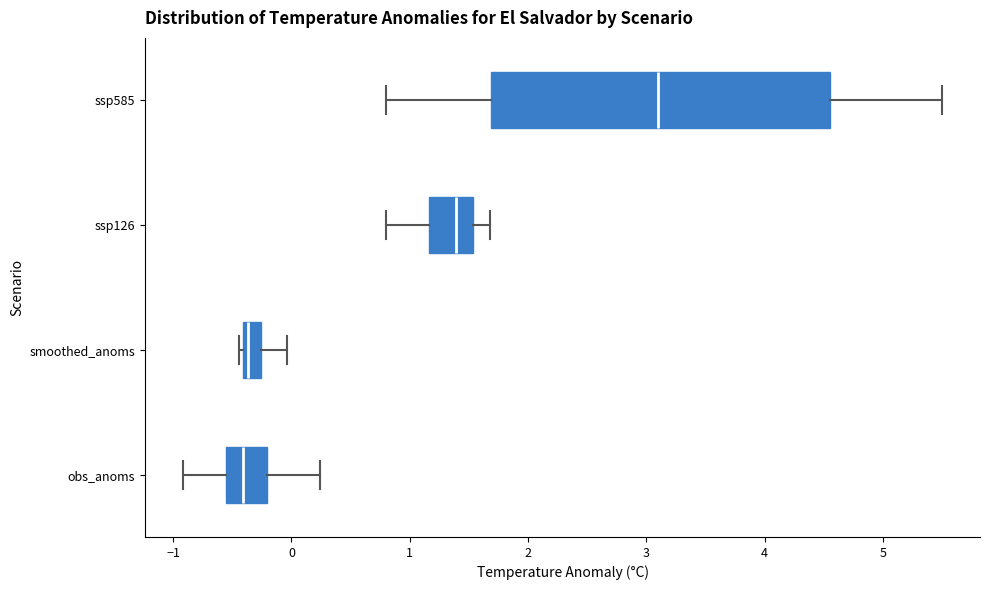

Reading bottom to top, transcribe this box plot: for each box, give where its median line is, the range the box spans, and where its two whiskers end, as read against the x-axis. The values are not printed on the chart, so give them approximately, as read against the axis.

obs_anoms: median -0.4, box -0.5 to -0.2, whiskers -0.9 to 0.2
smoothed_anoms: median -0.4 (just right of the box's left edge), box -0.4 to -0.3, whiskers -0.4 (just left of the box's left edge) to 0.0
ssp126: median 1.4, box 1.2 to 1.5, whiskers 0.8 to 1.7
ssp585: median 3.1, box 1.7 to 4.6, whiskers 0.8 to 5.5